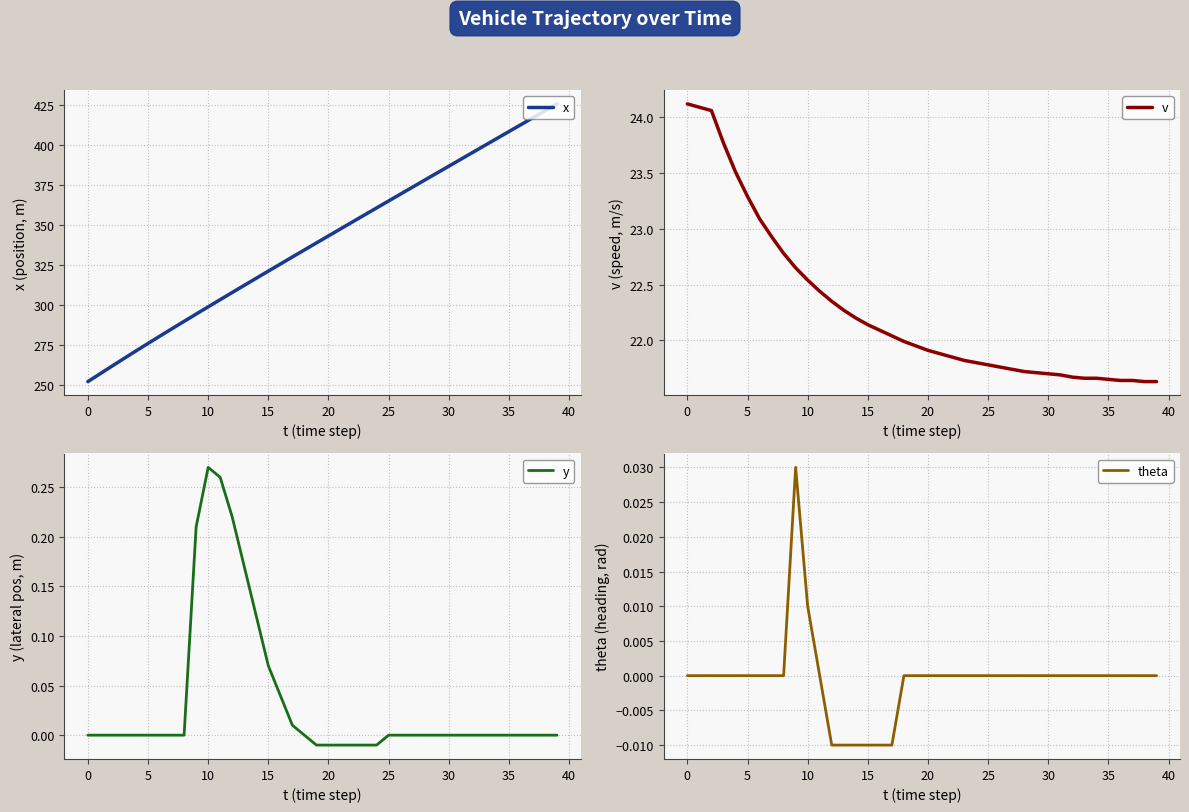

What is the maximum value shown in the chart?

425.9